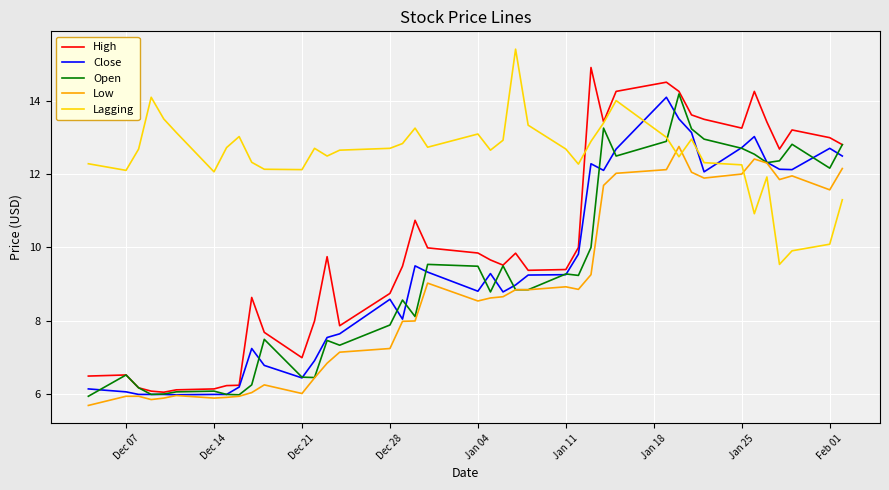

True or false: Open has more than 1 points higher than both neighbors.

True